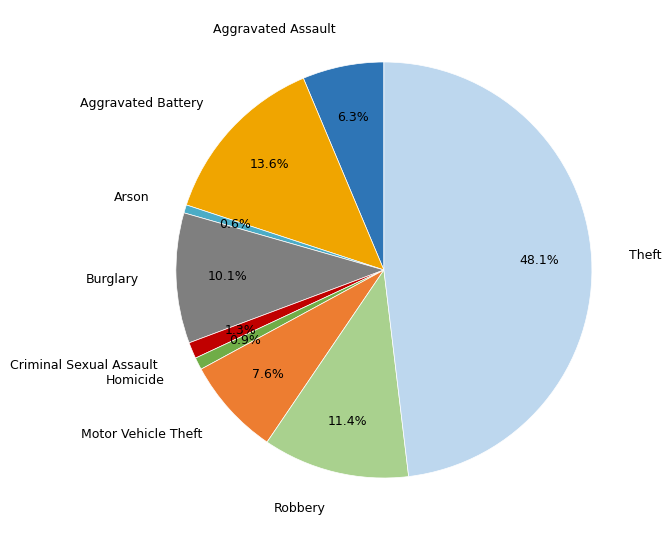

The Theft slice represents 48% of the pie. True or false?

True